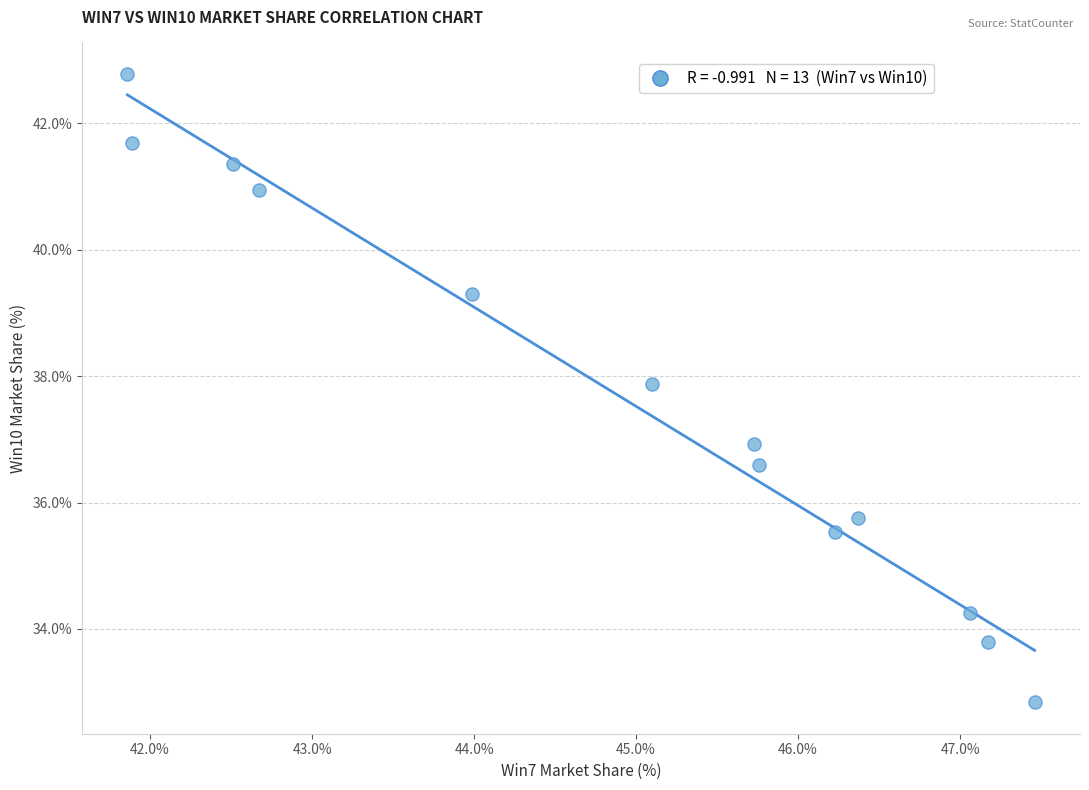

What is the range of Y values (max minus min)?

9.9